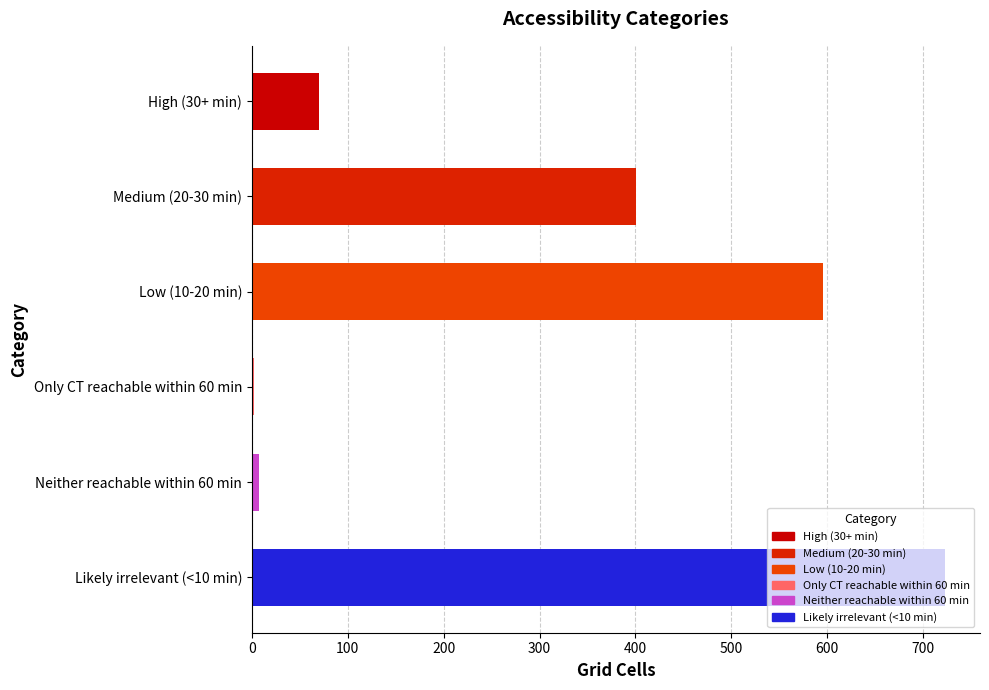

The value at Medium (20-30 min) is 401. True or false?

True